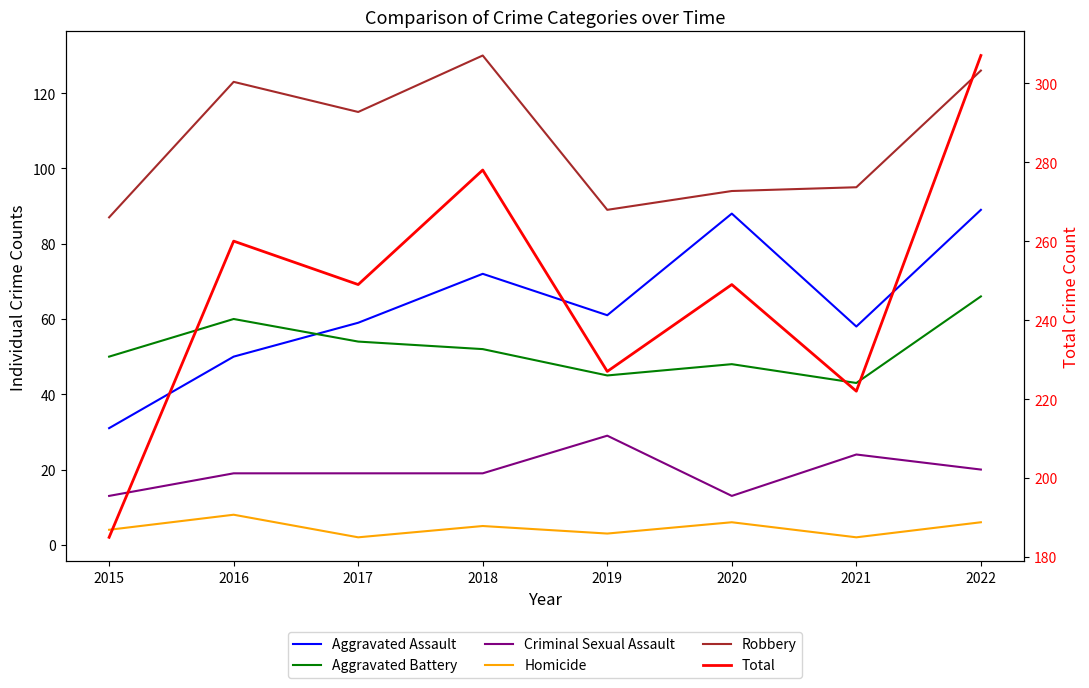

How many lines are shown in the chart?

6